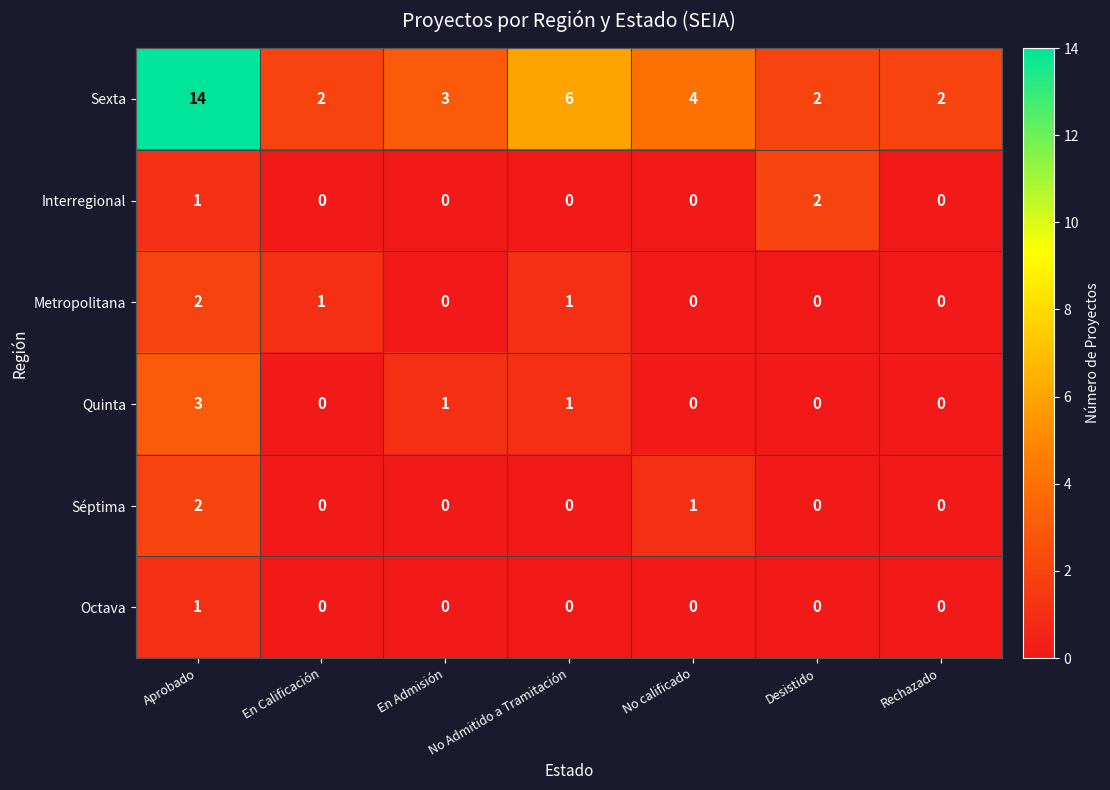

How many categories are shown in the chart?

7